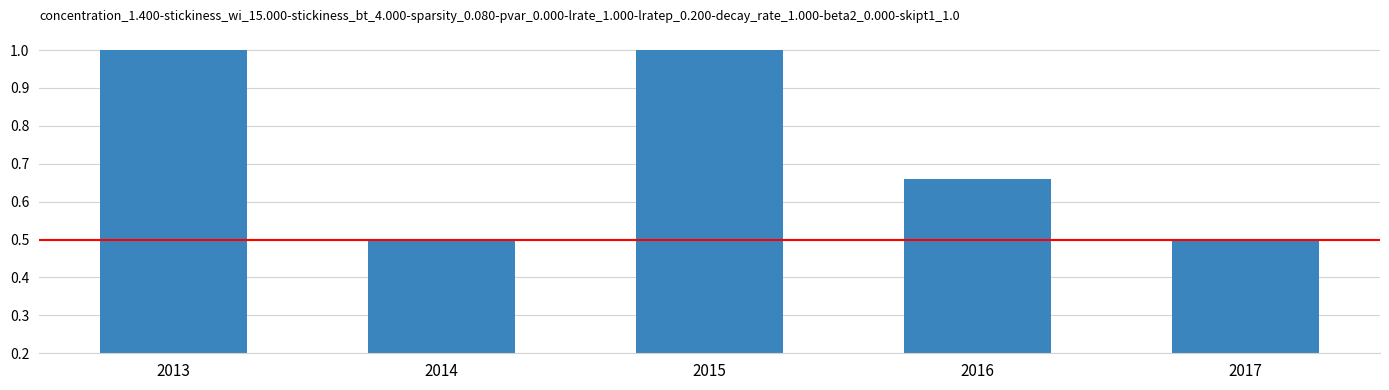

What is the value of the 1st bar from the left?

1.0